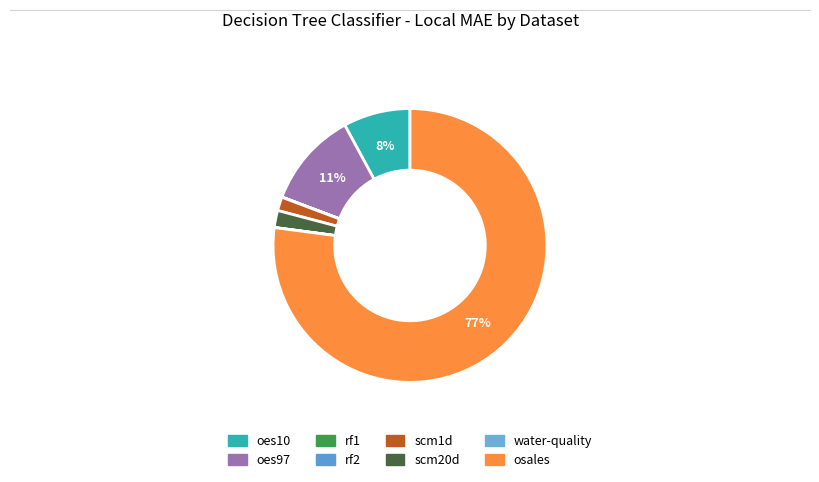

To the nearest percent, what is the combined percentage of oes97 and rf1?

11%